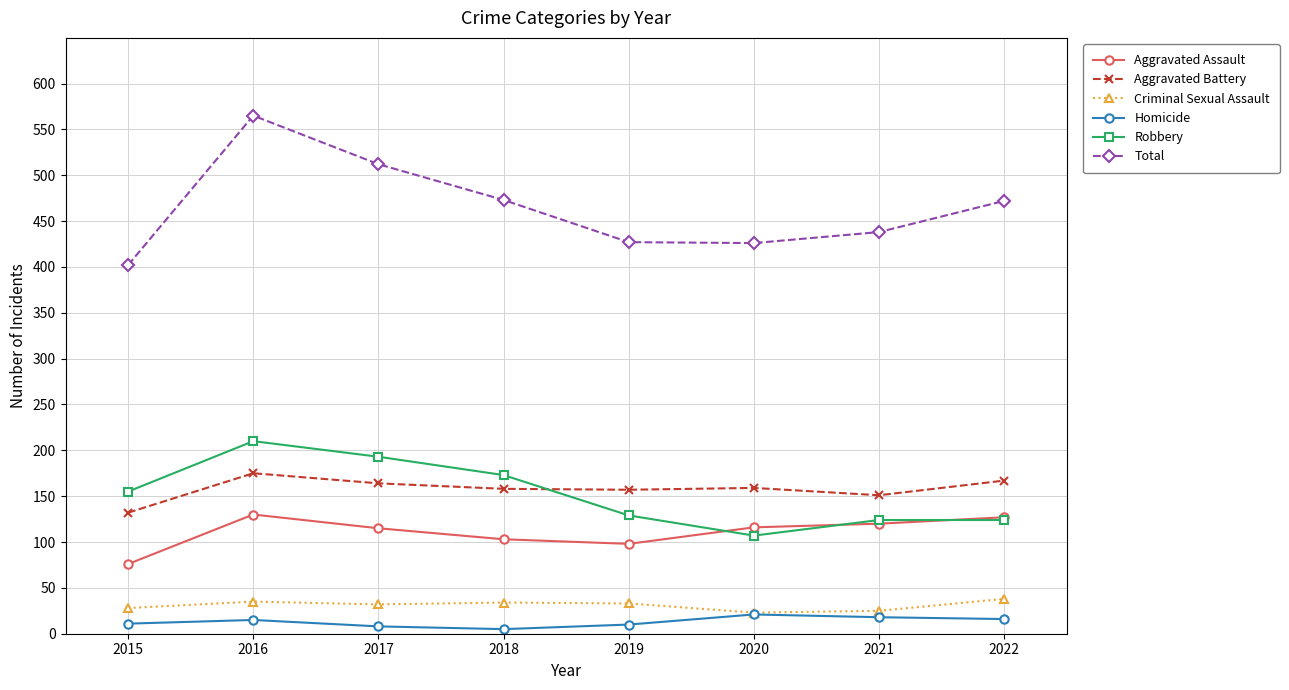

What is the value of the Aggravated Battery point at the 1st from the left?

132